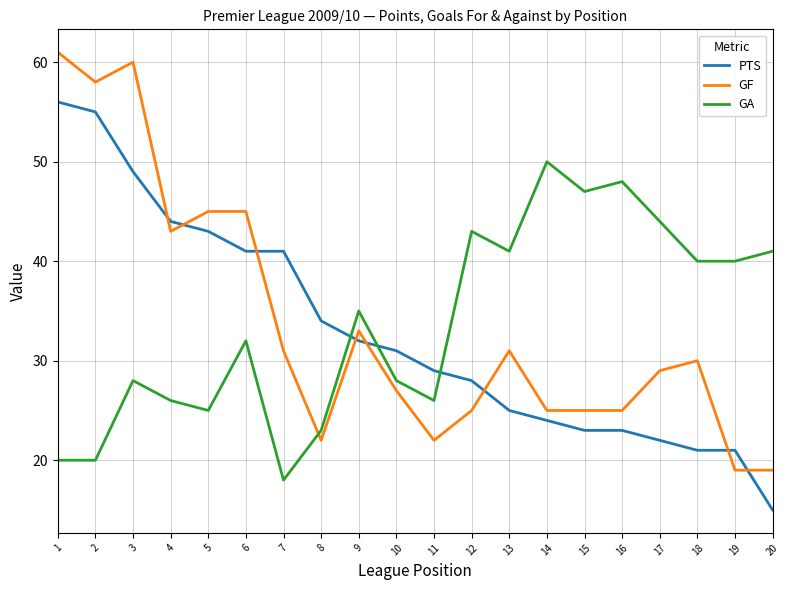

What is the highest value of the GA series?

50